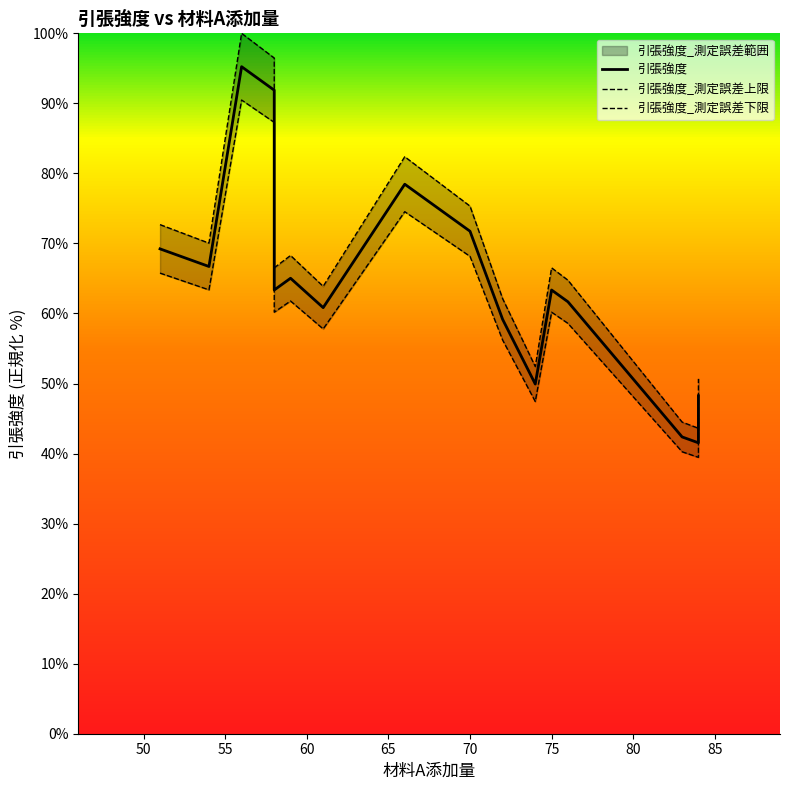

Reading left to right, transcribe all the data shown in this chart.

引張強度: 69.2	66.7	95.2	91.9	68.4	63.4	65.0	60.8	78.5	78.5	76.8	73.4	71.7	59.2	49.9	63.4	61.7	42.4	41.5	48.2
引張強度_測定誤差上限: 72.7	70.0	100.0	96.5	71.8	66.5	68.3	63.9	82.4	82.4	80.6	77.1	75.3	62.1	52.4	66.5	64.8	44.5	43.6	50.7
引張強度_測定誤差下限: 65.8	63.4	90.5	87.3	65.0	60.2	61.8	57.8	74.5	74.5	72.9	69.8	68.2	56.2	47.4	60.2	58.6	40.3	39.5	45.8